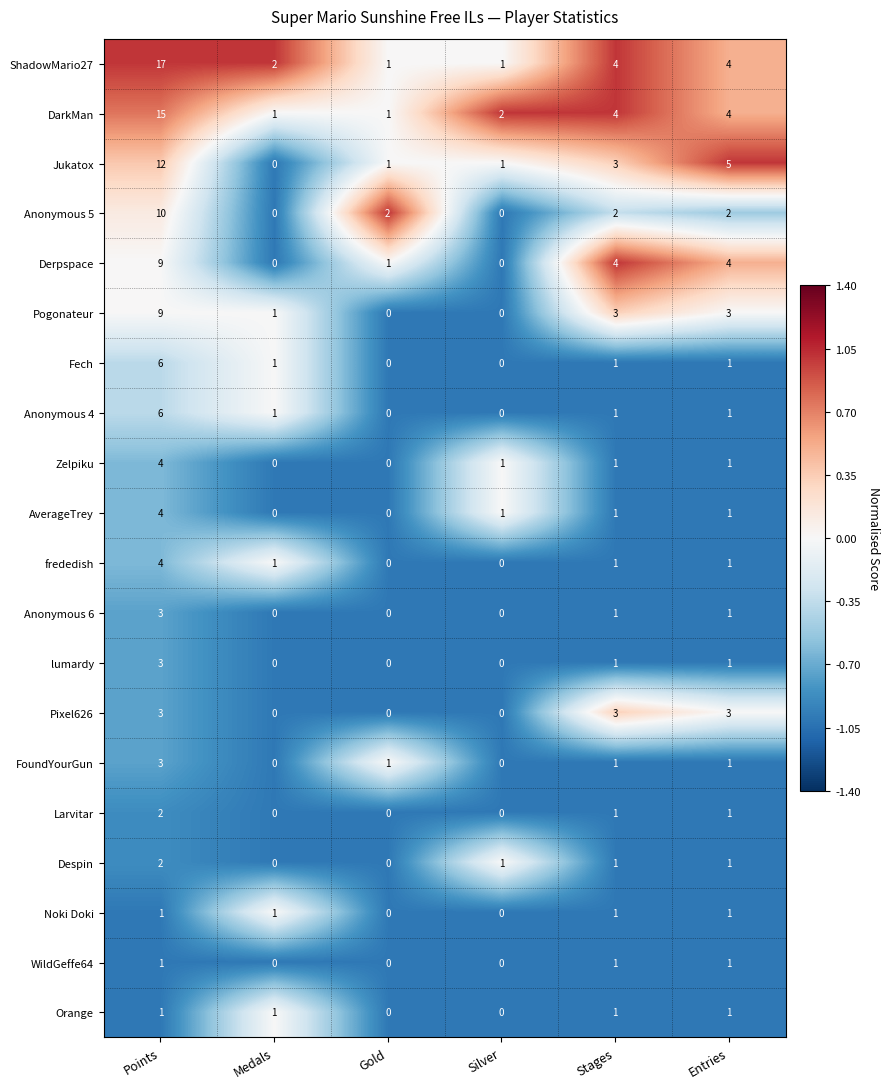

Which series has the largest total across all categories?

ShadowMario27